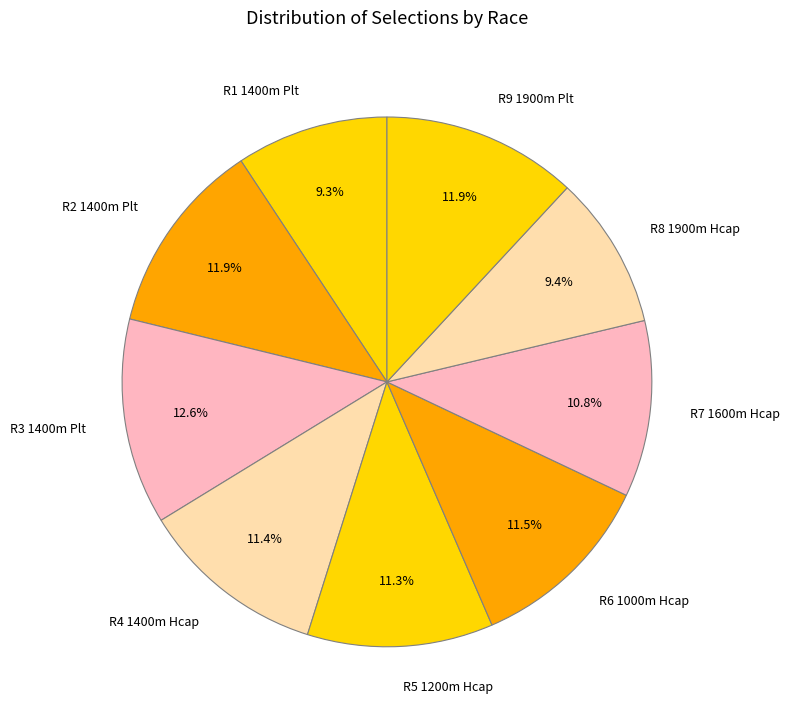

Combined, what portion of the pie is R5 1200m Hcap and R2 1400m Plt?

23.2%